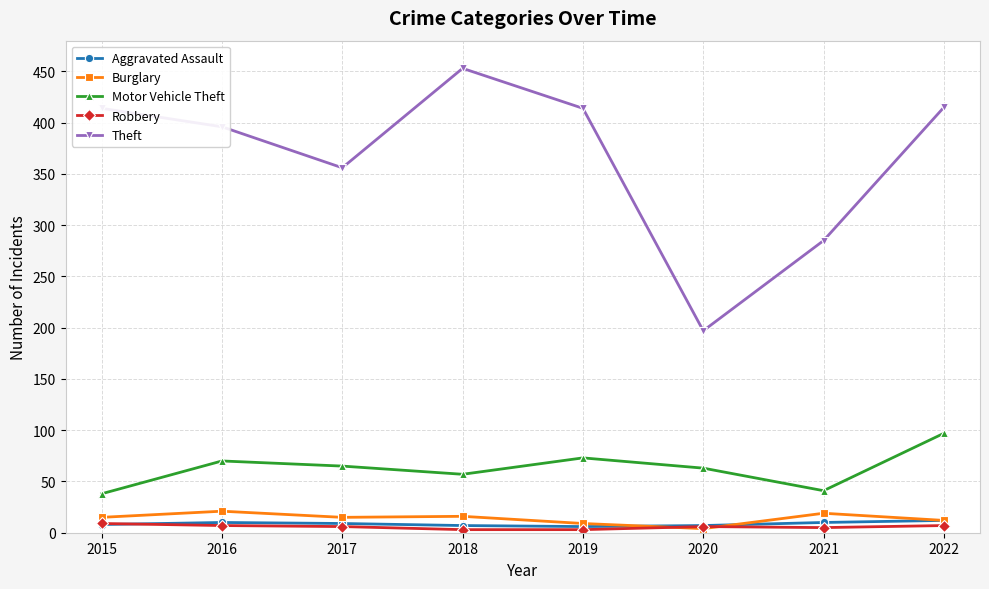

Between 2019 and 2020, which series saw the biggest shift?

Theft